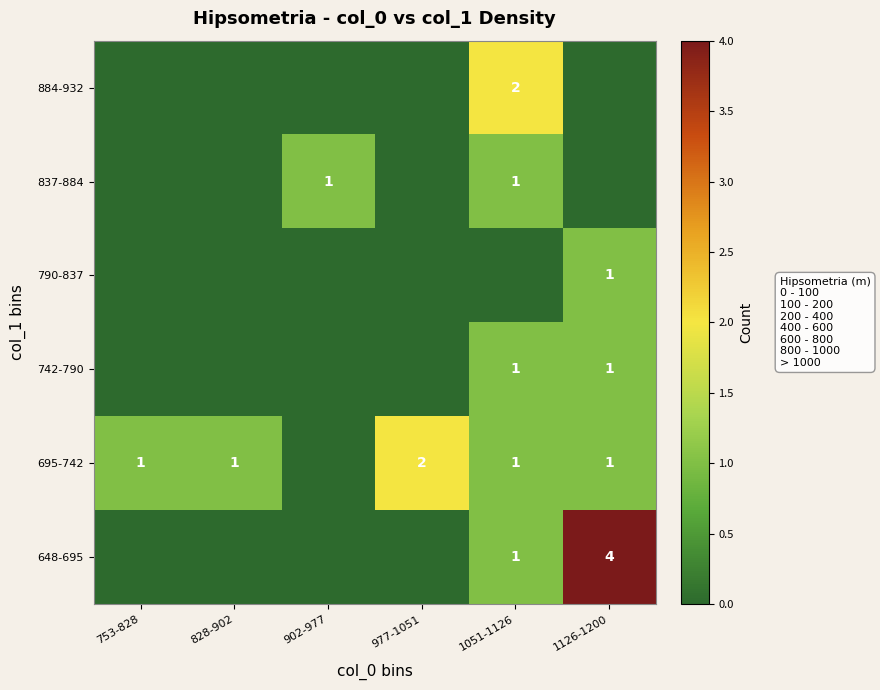

How many distinct data groups are displayed?

6